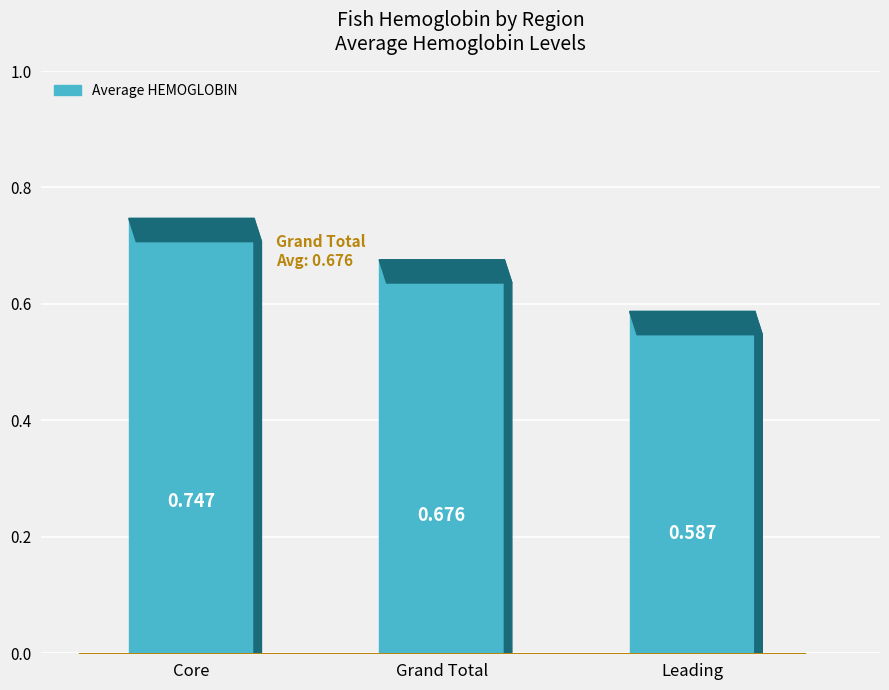

What is the value of the 3rd point from the left?

0.6